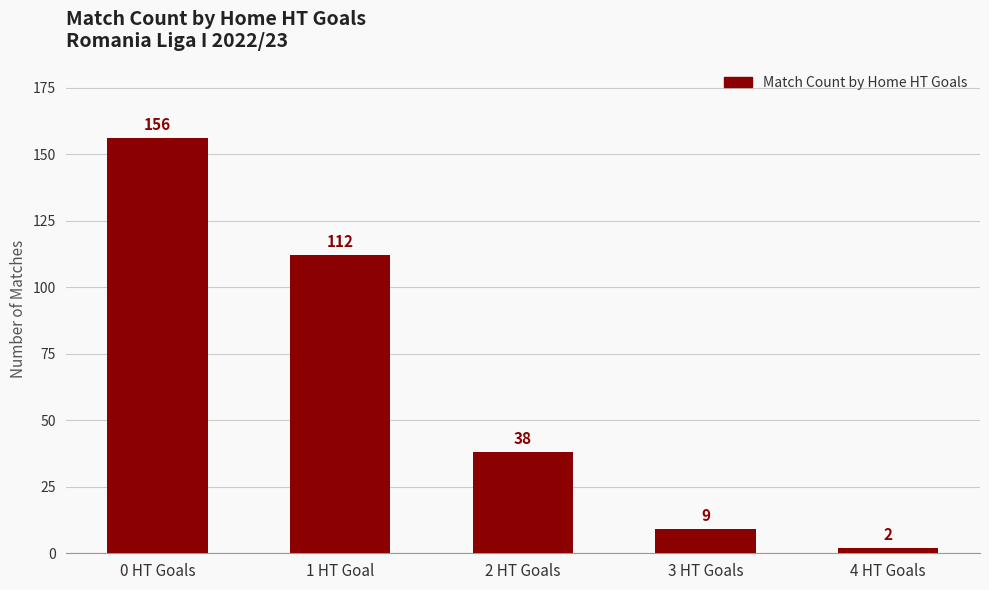

Is it true that the value at 2 HT Goals is 68?

False